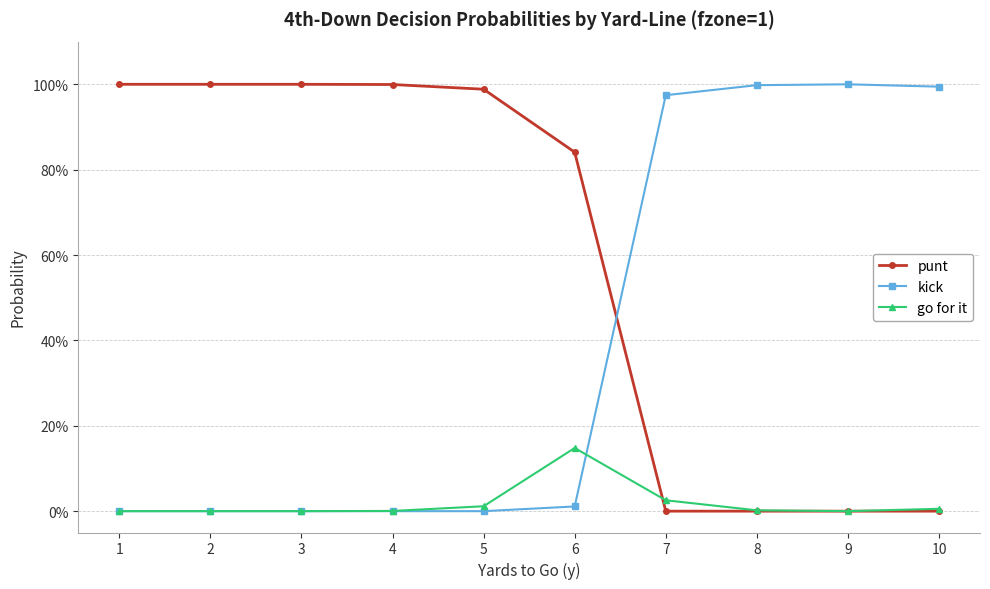

Is it true that kick equals 1.0 at 10?

True